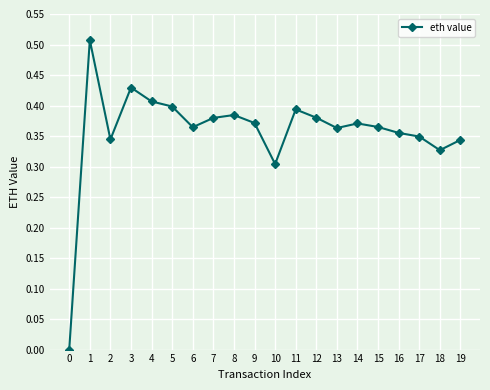

How many series are shown in this chart?

1